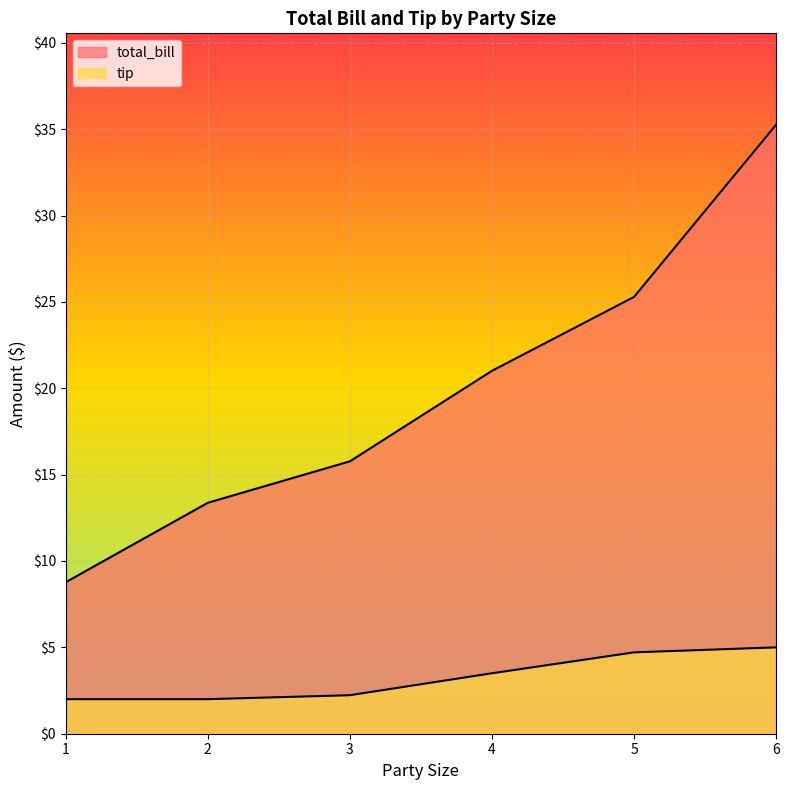

True or false: total_bill has more than 0 points higher than both neighbors.

False